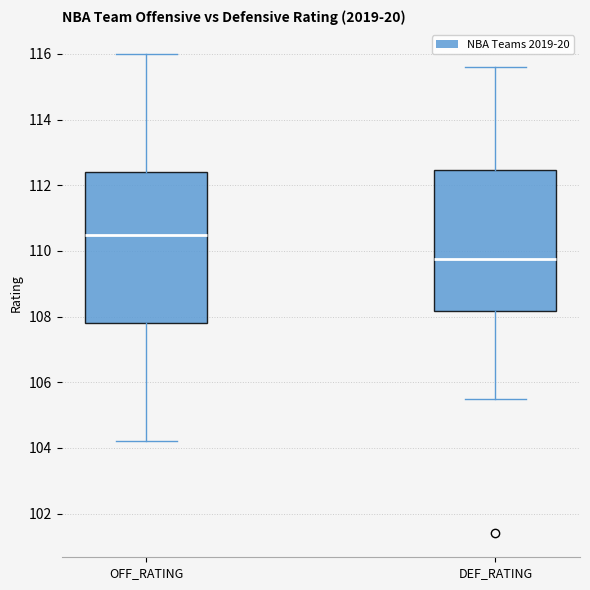

Where does the median line of the box for DEF_RATING sit on the y-axis? The values are not printed on the chart, so give them approximately, as read against the axis.

109.8